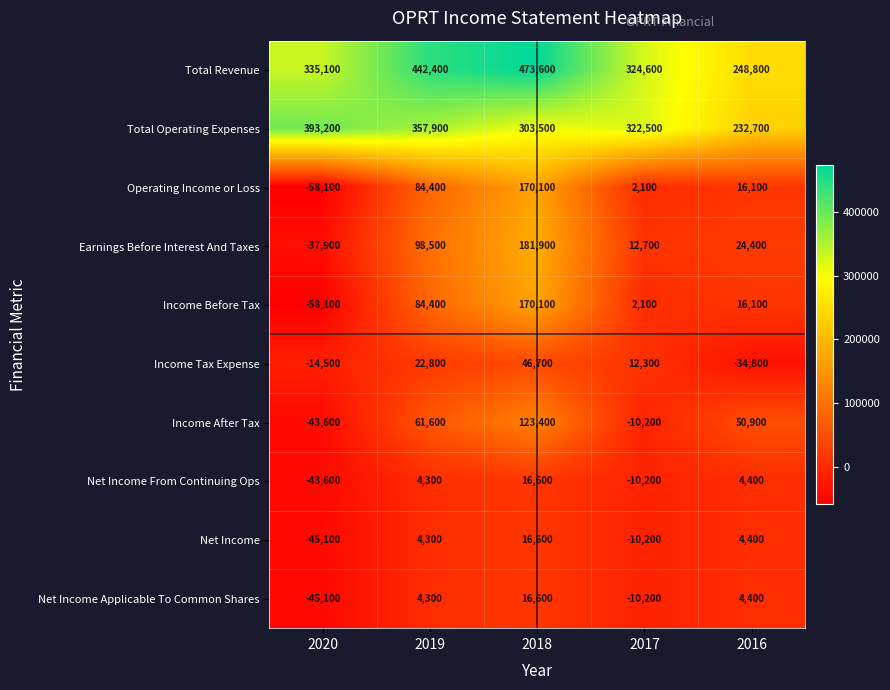

Count the number of categories in the chart.

5